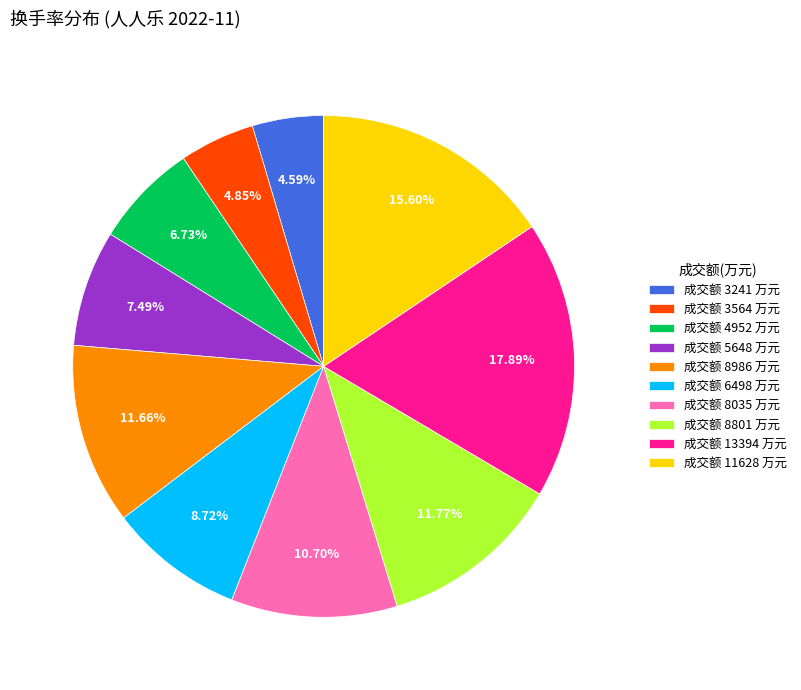

Approximately how many times larger is the value at 成交额 3564 万元 compared to 成交额 3241 万元?

1.1